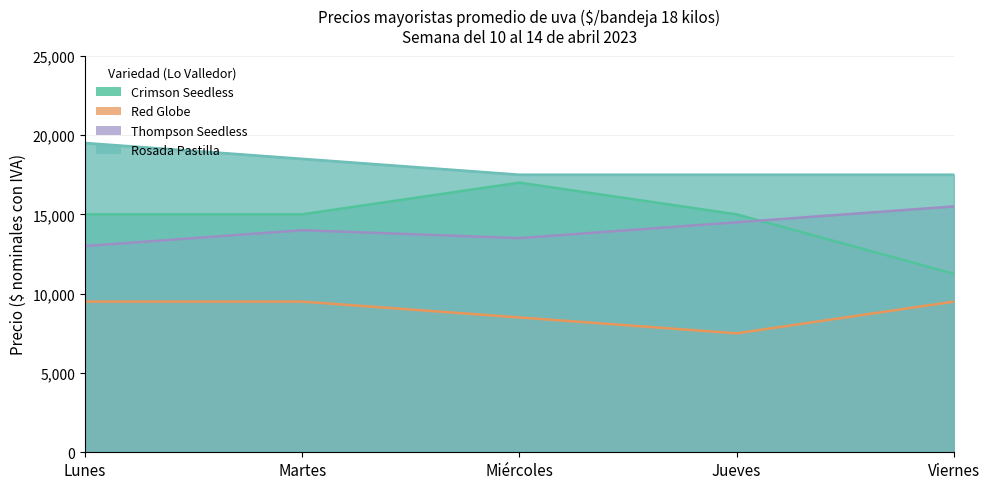

Which series has the largest total across all categories?

Rosada Pastilla